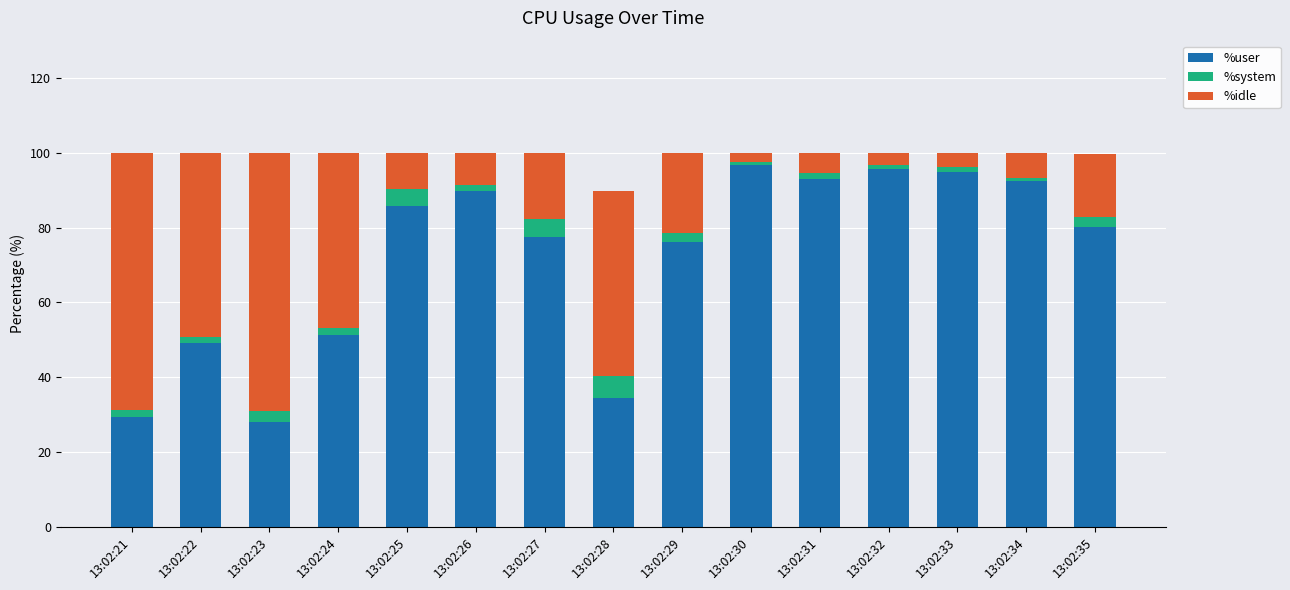

What is the average value of the %user series?

71.6